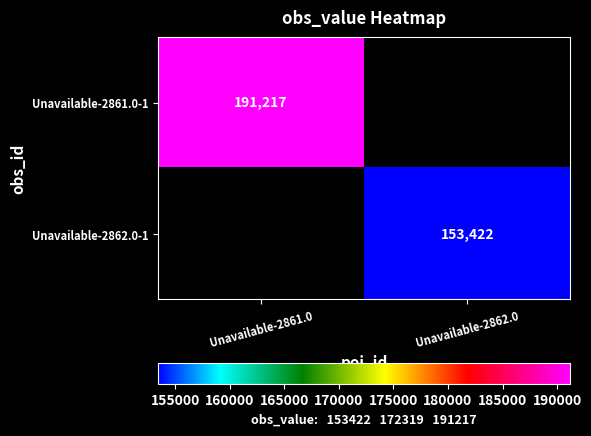

How many data points does each series have?

2